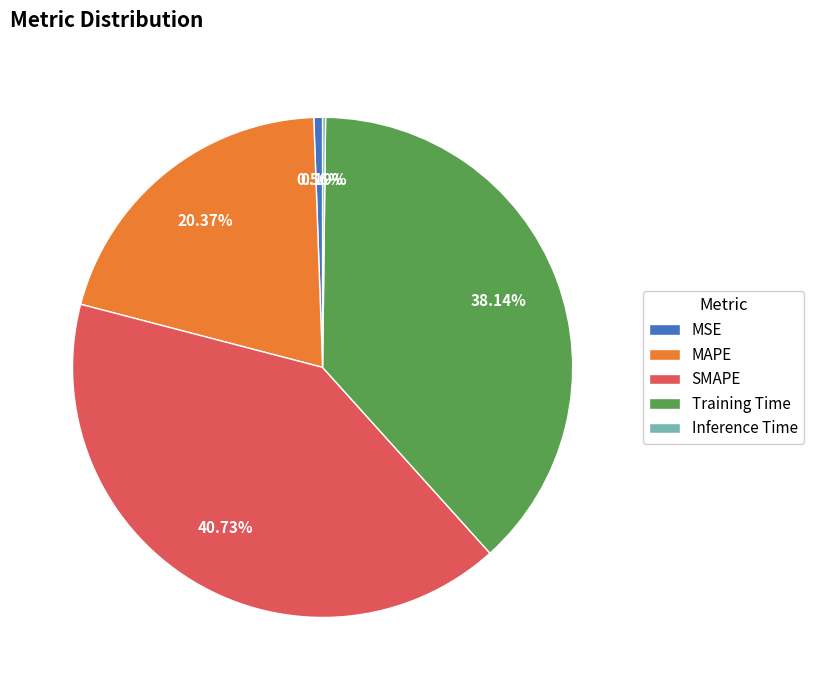

Is it true that Training Time is 45% of the pie?

False